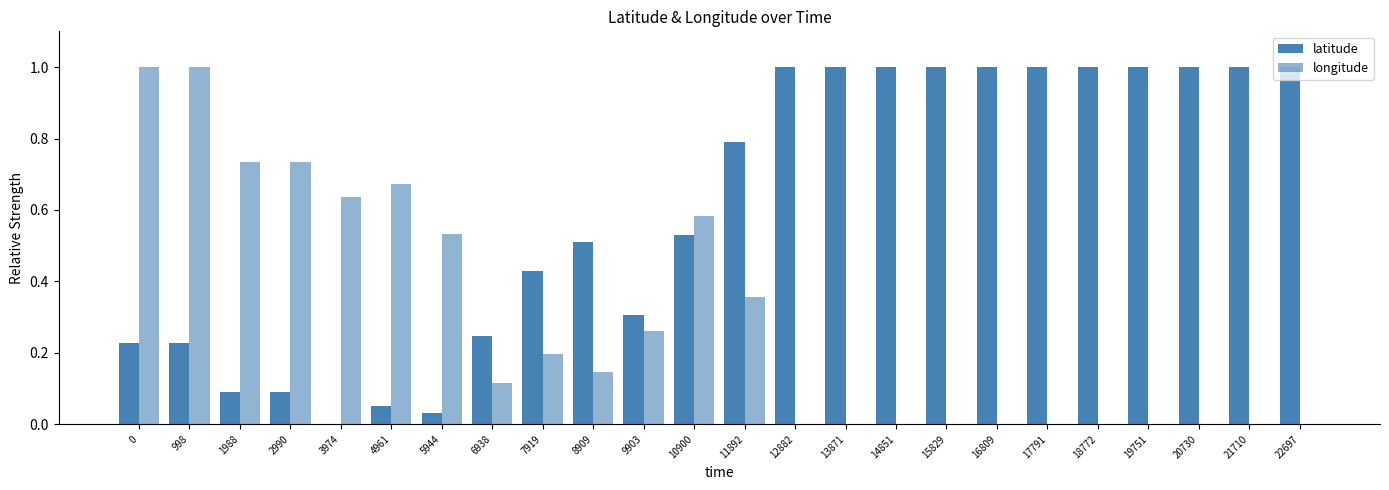

Reading left to right, extract all data points from this chart.

latitude: 0=0.2	998=0.2	1988=0.1	2990=0.1	3974=0.0	4961=0.1	5944=0.0	6938=0.2	7919=0.4	8909=0.5	9903=0.3	10900=0.5	11892=0.8	12882=1.0	13871=1.0	14851=1.0	15829=1.0	16809=1.0	17791=1.0	18772=1.0	19751=1.0	20730=1.0	21710=1.0	22697=1.0
longitude: 0=1.0	998=1.0	1988=0.7	2990=0.7	3974=0.6	4961=0.7	5944=0.5	6938=0.1	7919=0.2	8909=0.1	9903=0.3	10900=0.6	11892=0.4	12882=0.0	13871=0.0	14851=0.0	15829=0.0	16809=0.0	17791=0.0	18772=0.0	19751=0.0	20730=0.0	21710=0.0	22697=0.0